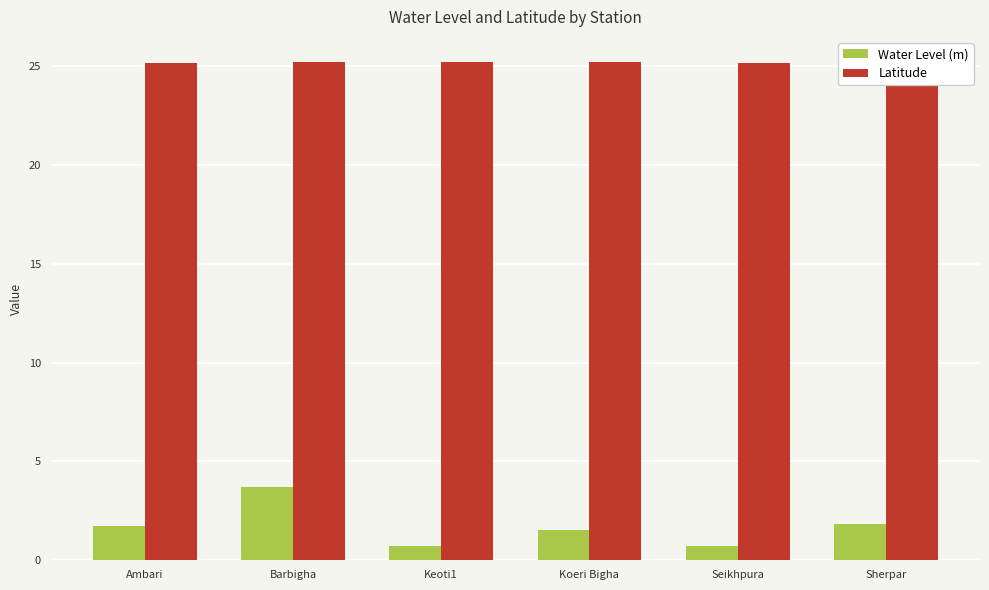

Does the chart contain any negative values?

No